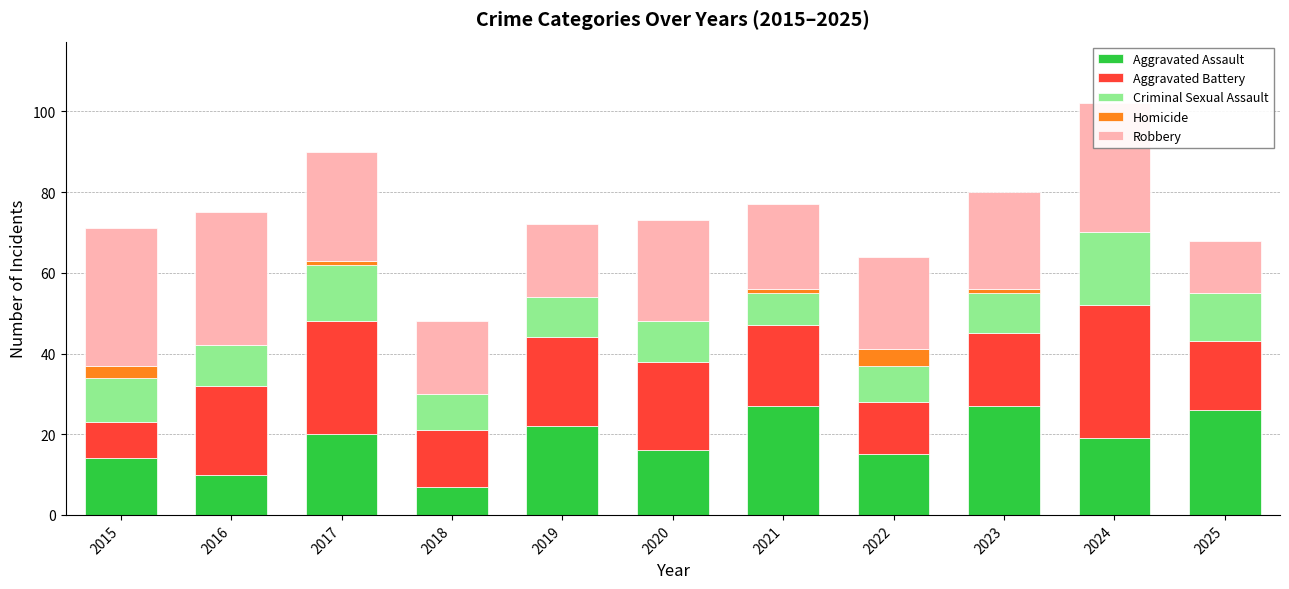

What is the sum of all Aggravated Assault values?

203